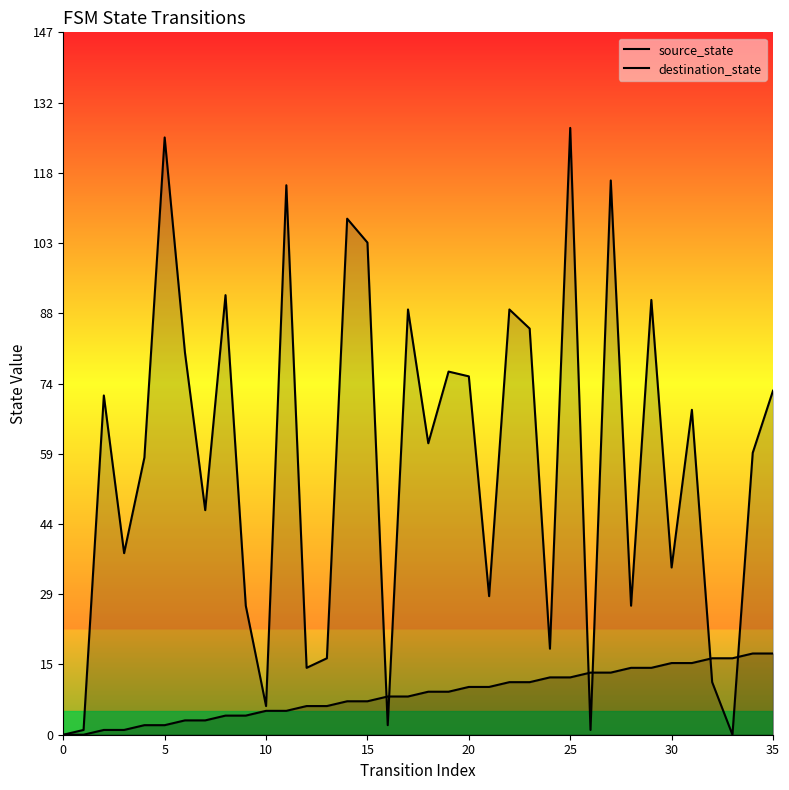

What are all the series names shown in the legend?

source_state, destination_state